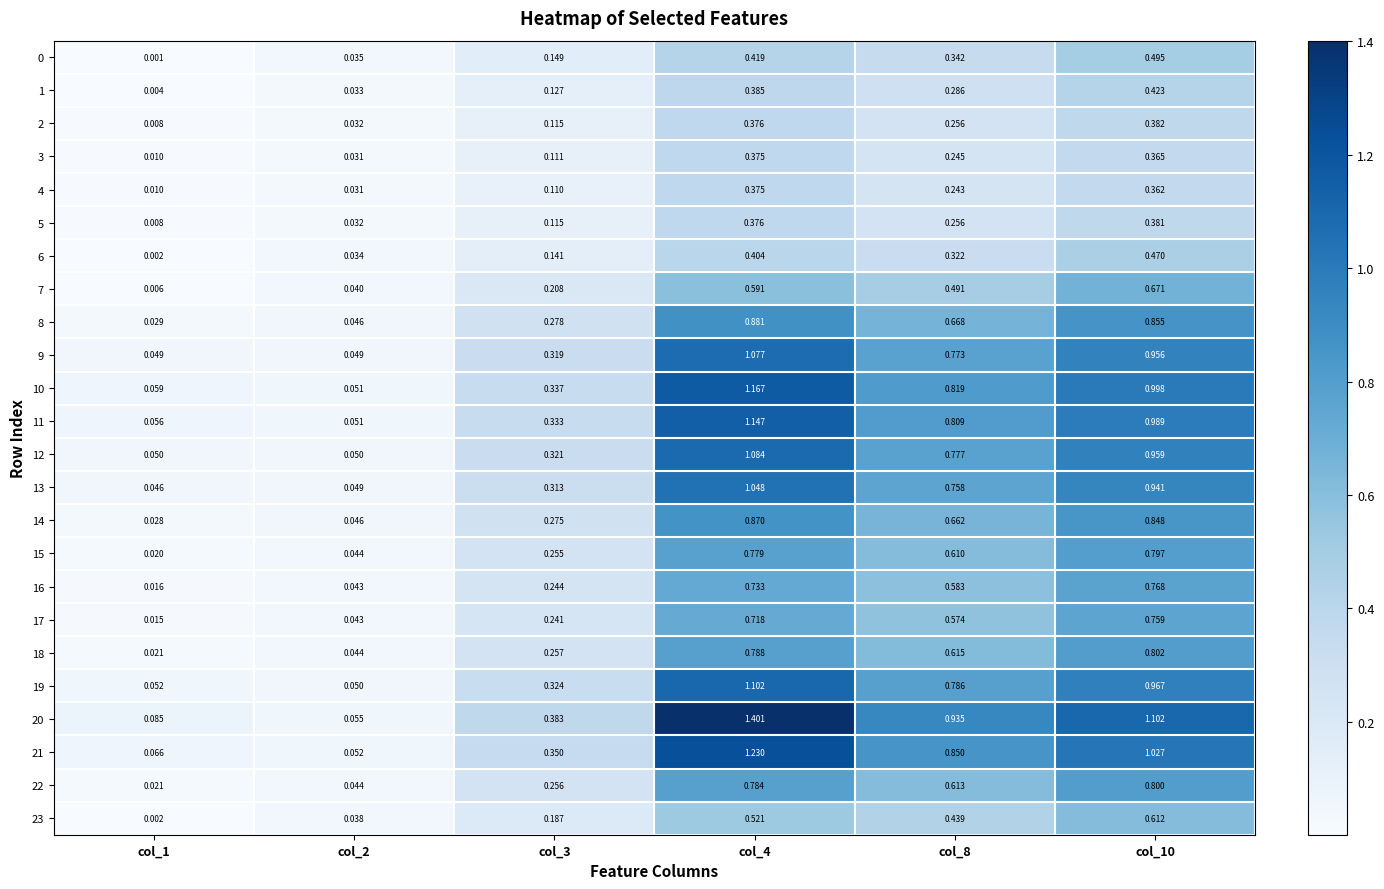

Which series has the widest spread of values?

20